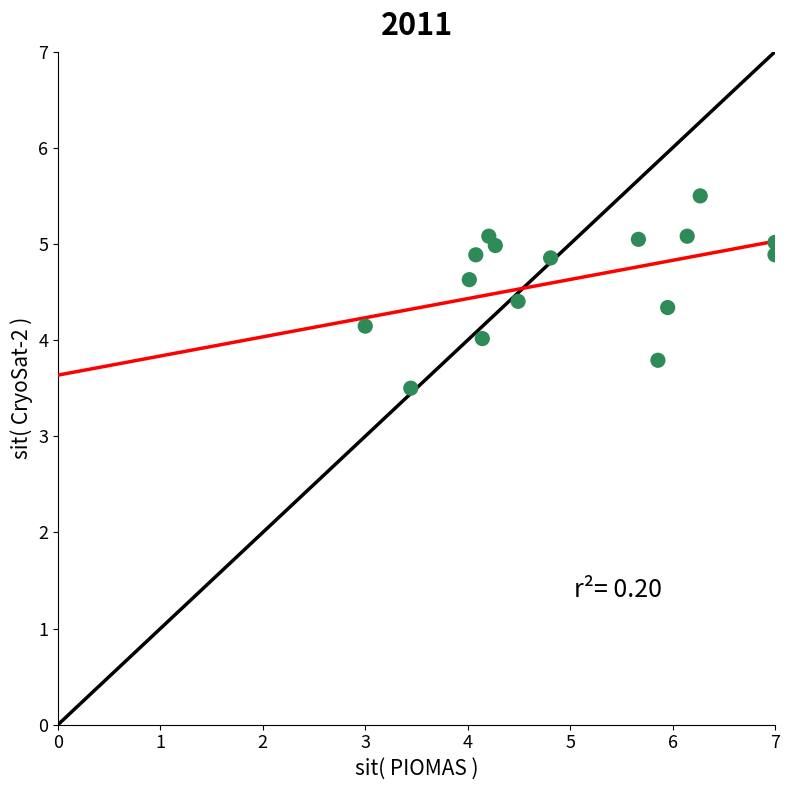

What is the range of Y values (max minus min)?

2.0